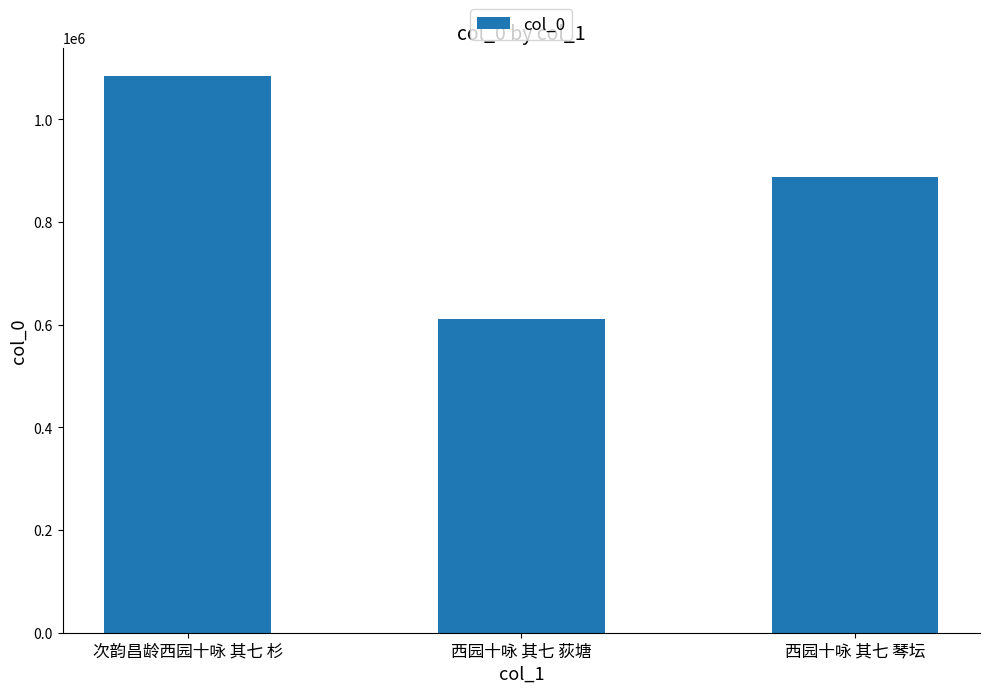

List the labels in order of value, largest first.

次韵昌龄西园十咏 其七 杉, 西园十咏 其七 琴坛, 西园十咏 其七 荻塘